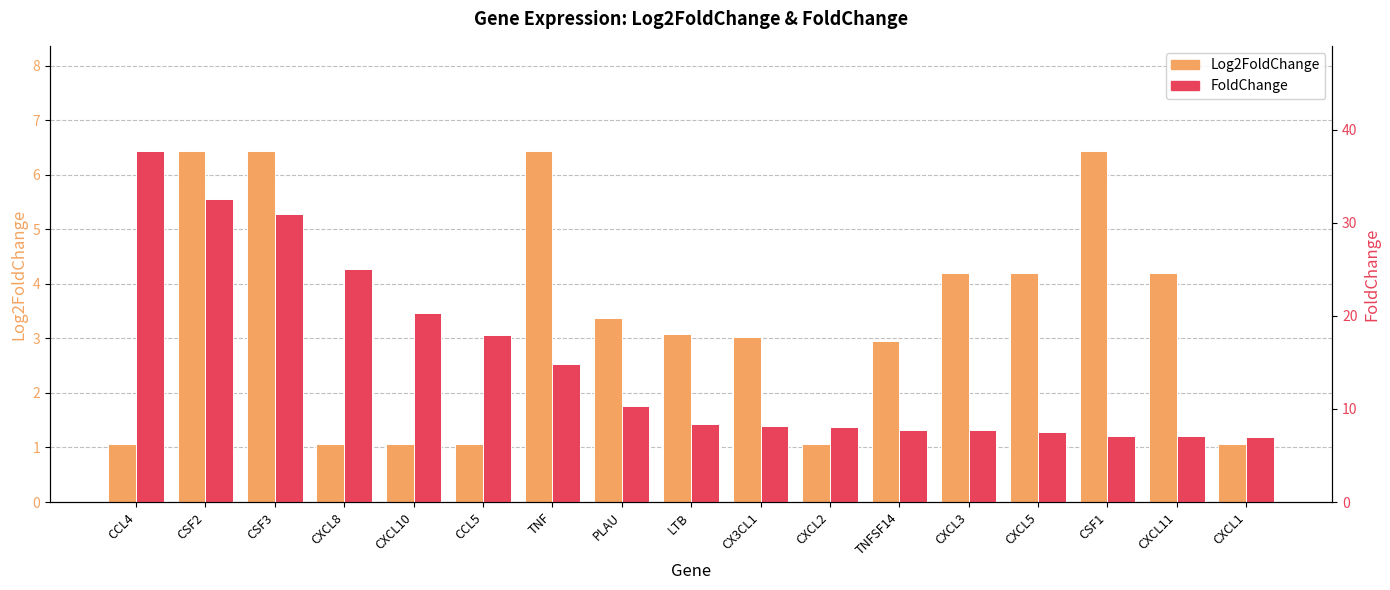

How many data points in FoldChange are above 8?

11